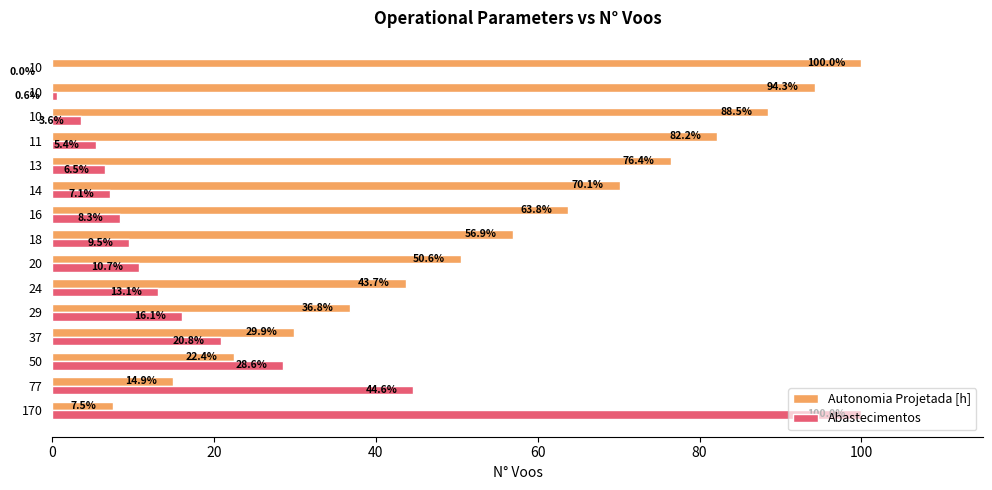

What are all the series names shown in the legend?

Autonomia Projetada [h], Abastecimentos